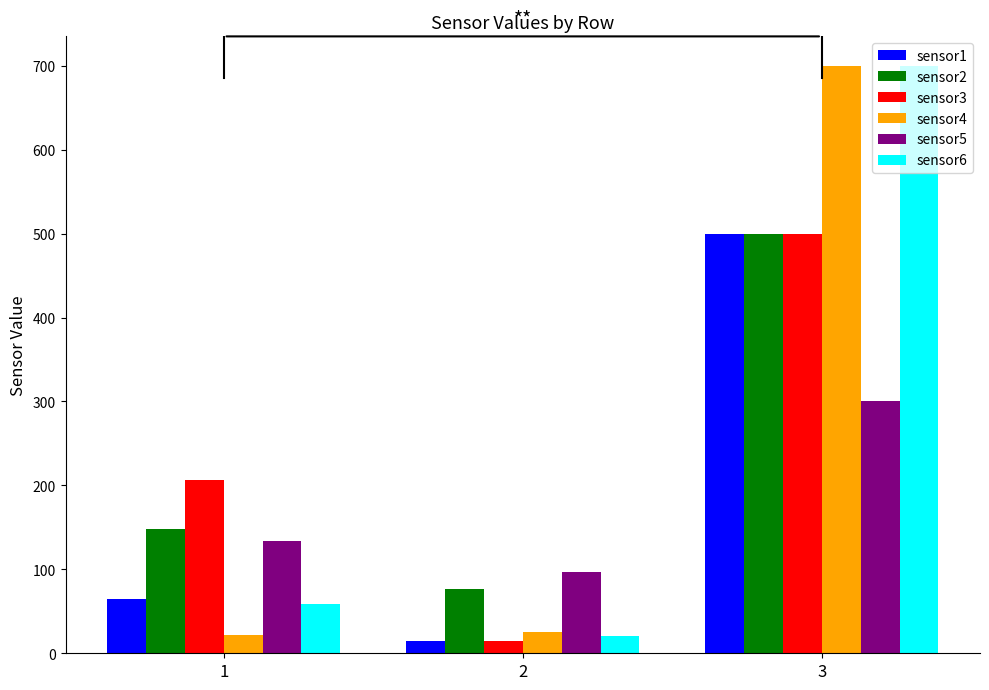

Where is sensor5 nearest to the value 198?

1